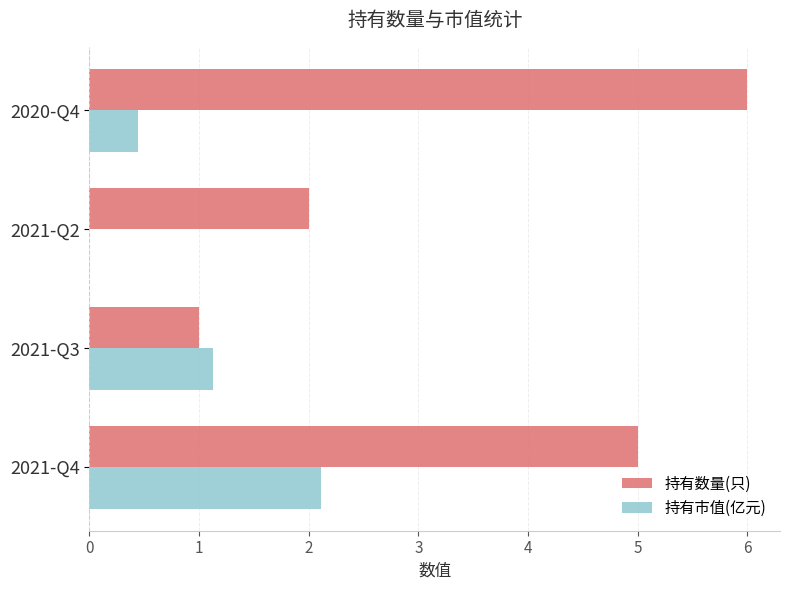

Is the value of 持有数量(只) at 2021-Q3 greater than the value of 持有市值(亿元) at 2021-Q2?

Yes